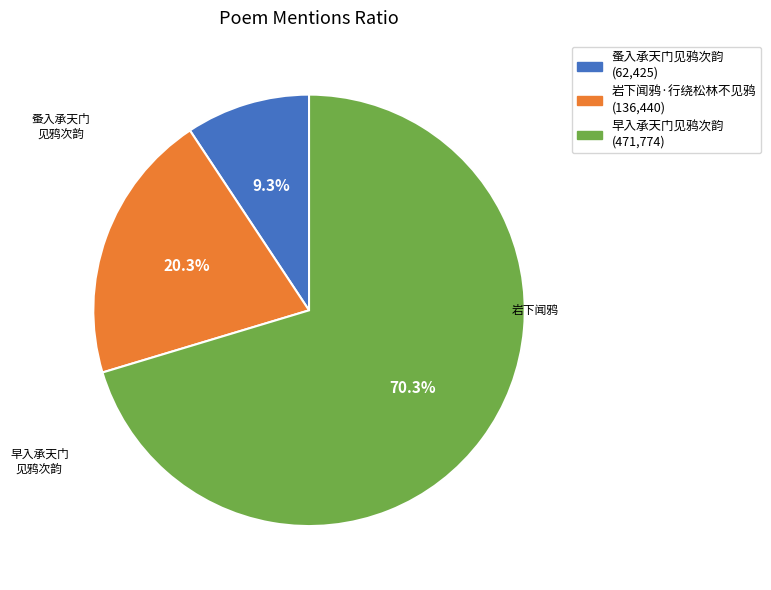

True or false: 早入承天门见鸦次韵 accounts for 70% of the total.

True